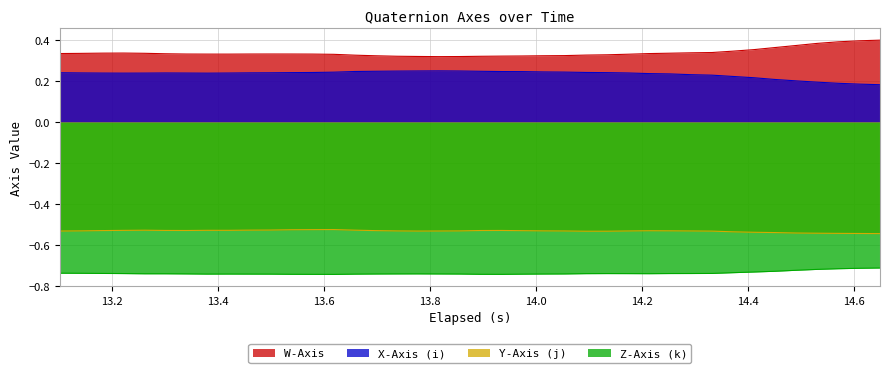

Which series has the largest total across all categories?

W-Axis